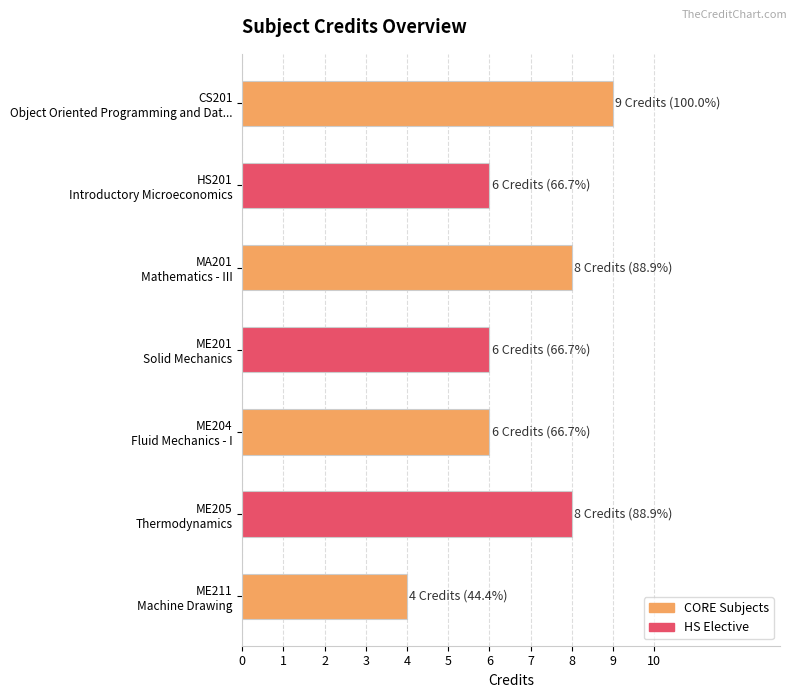

What is the difference between the maximum and minimum values?

5